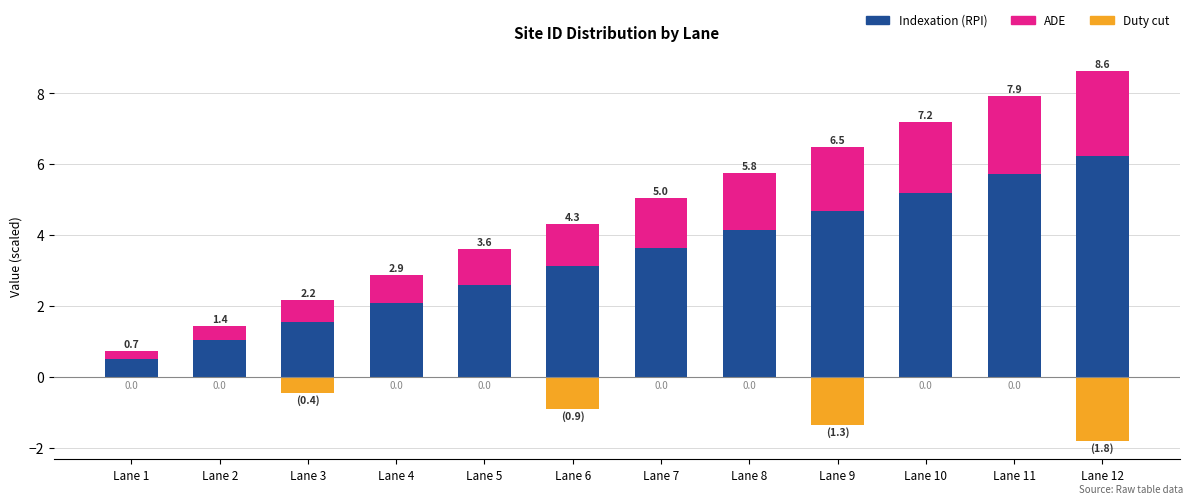

At which label does Indexation (RPI) first exceed 3?

Lane 6